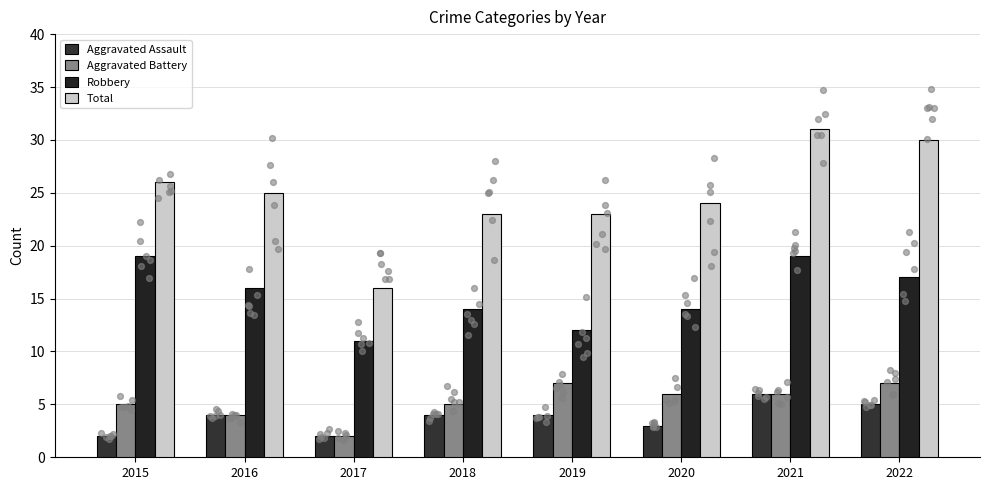

At which category is the sum across all series the highest?

2021